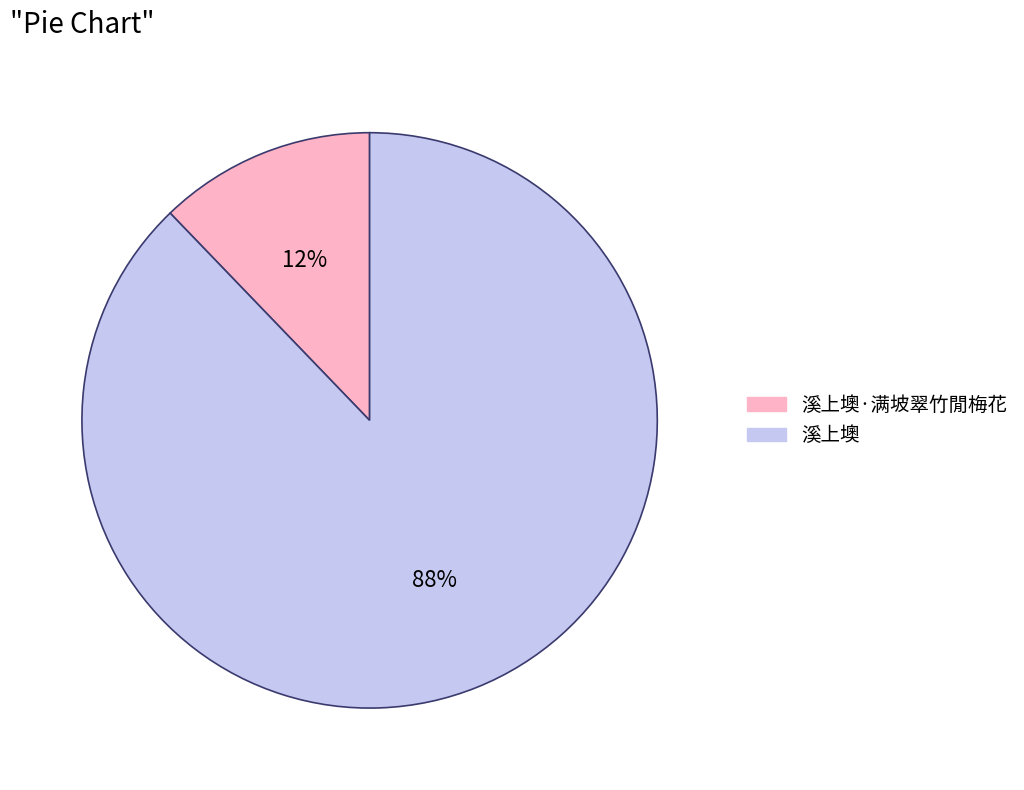

Which has a higher value, 溪上墺 or 溪上墺·满坡翠竹閒梅花?

溪上墺